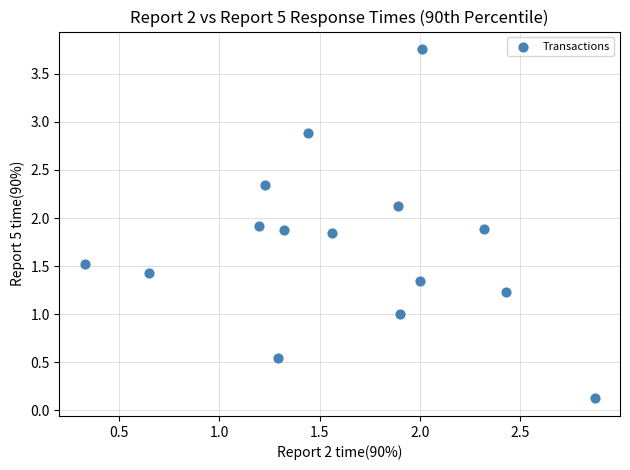

What is the range of X values (max minus min)?

2.5